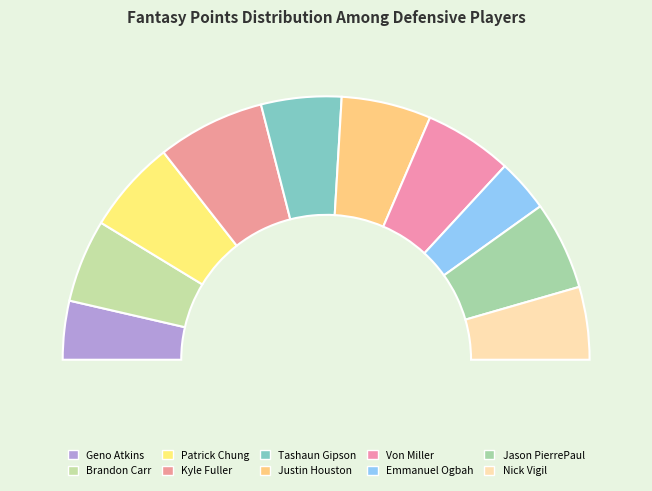

To the nearest percent, what is the difference between the Patrick Chung and Geno Atkins slice percentages?

4%